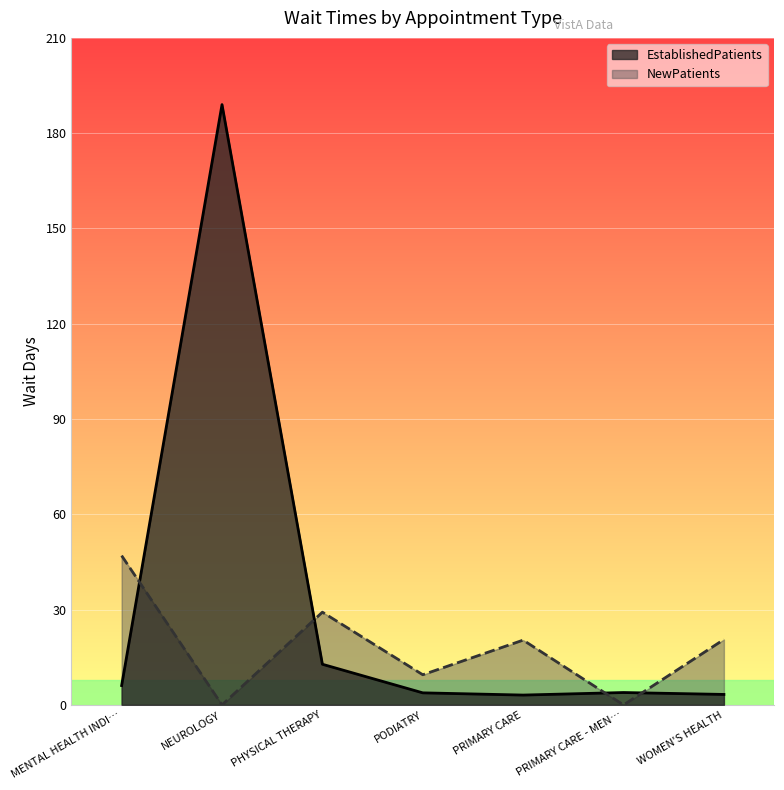

What is the spread (max minus min) of values at PRIMARY CARE - MEN…?

3.9